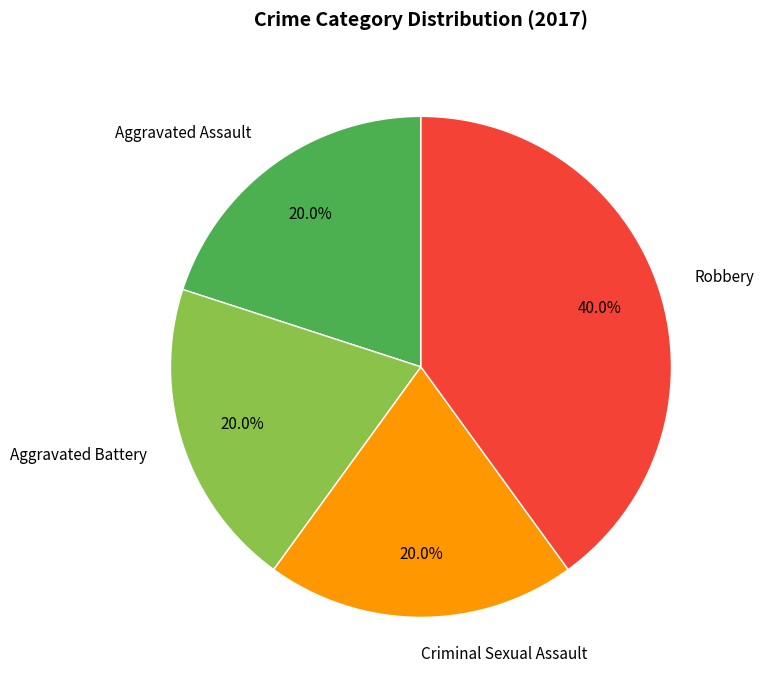

How many segments does this pie chart have?

4